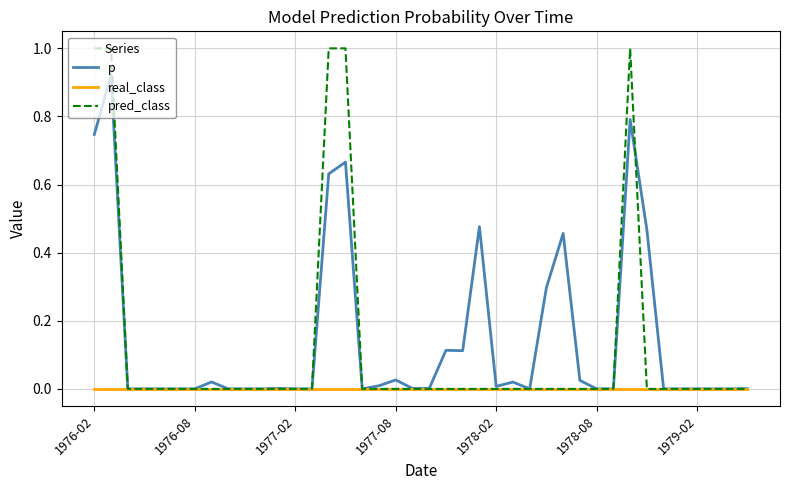

List the series in order of their peak value, lowest first.

real_class, p, pred_class